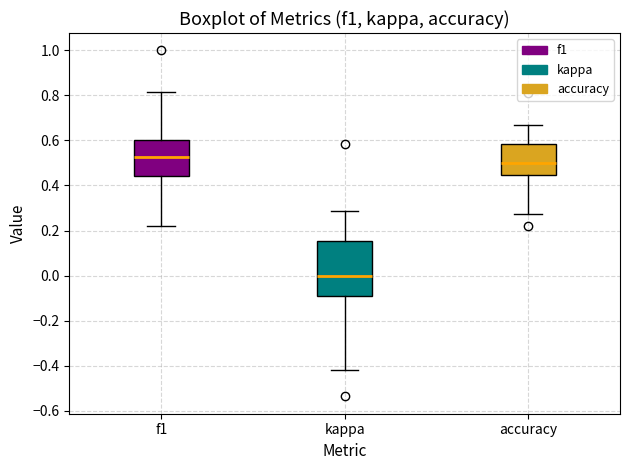

Which box is the tallest, from its lower edge to its upper edge?

kappa